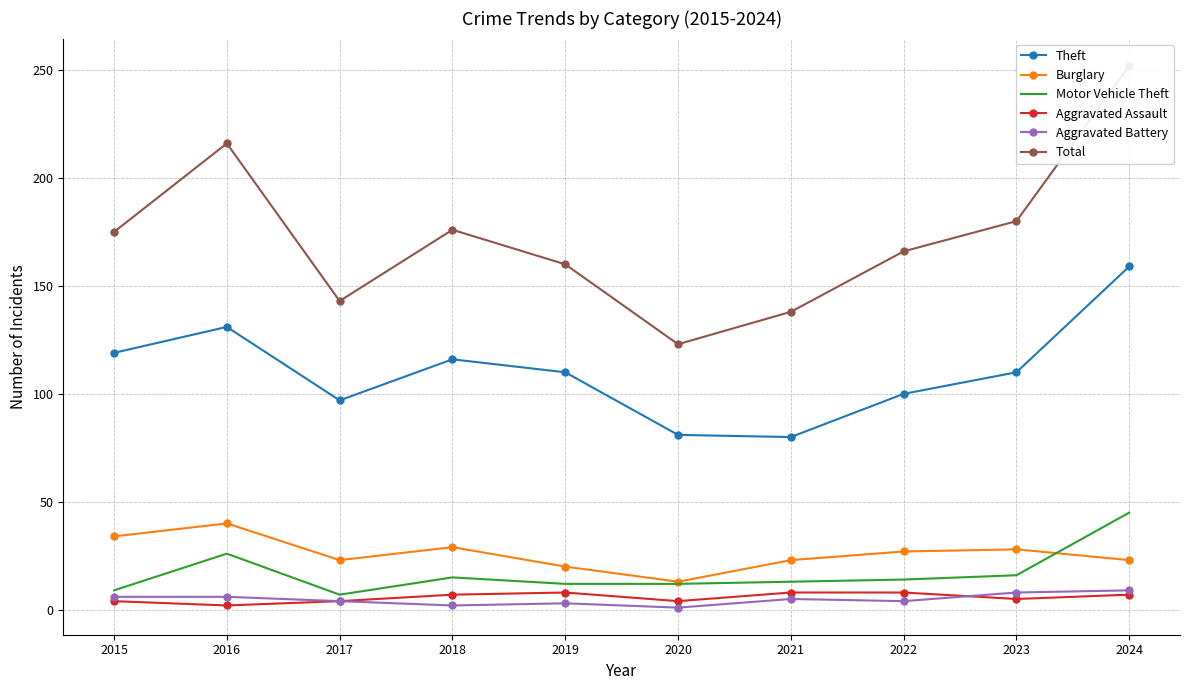

Reading left to right, list all the values displayed in this chart.

Theft: 2015=119	2016=131	2017=97	2018=116	2019=110	2020=81	2021=80	2022=100	2023=110	2024=159
Burglary: 2015=34	2016=40	2017=23	2018=29	2019=20	2020=13	2021=23	2022=27	2023=28	2024=23
Motor Vehicle Theft: 2015=9	2016=26	2017=7	2018=15	2019=12	2020=12	2021=13	2022=14	2023=16	2024=45
Aggravated Assault: 2015=4	2016=2	2017=4	2018=7	2019=8	2020=4	2021=8	2022=8	2023=5	2024=7
Aggravated Battery: 2015=6	2016=6	2017=4	2018=2	2019=3	2020=1	2021=5	2022=4	2023=8	2024=9
Total: 2015=175	2016=216	2017=143	2018=176	2019=160	2020=123	2021=138	2022=166	2023=180	2024=252